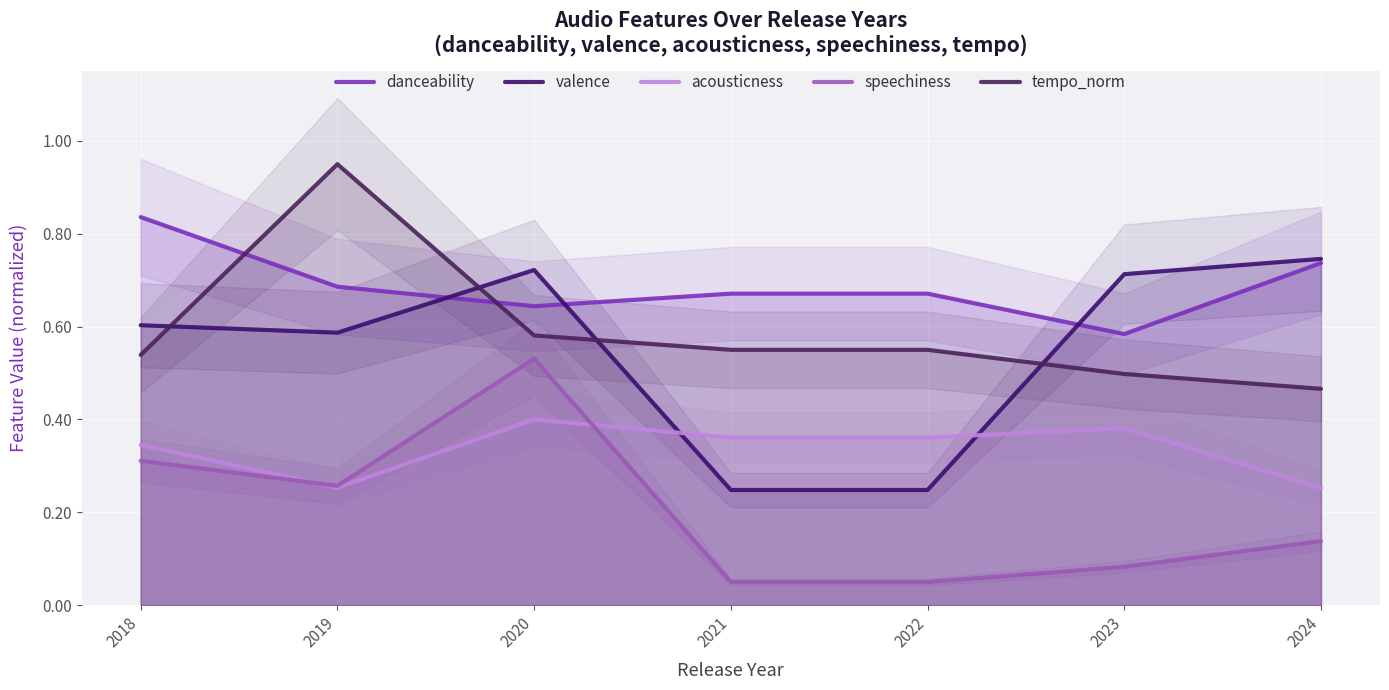

The value of acousticness at 2022 is 0.4. True or false?

True